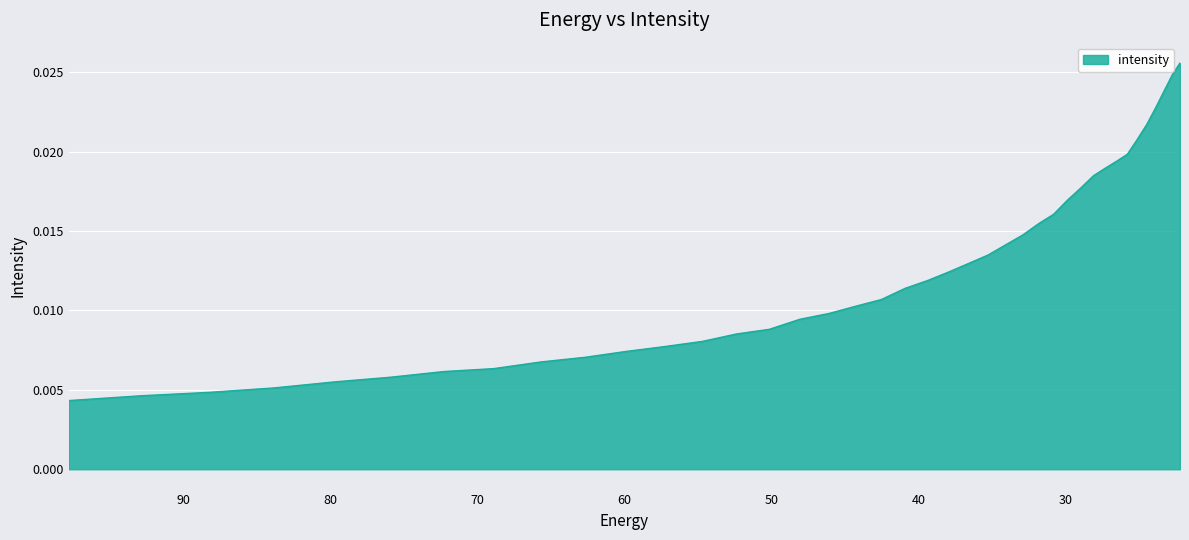

Count the values in the range 0 to 1.

40